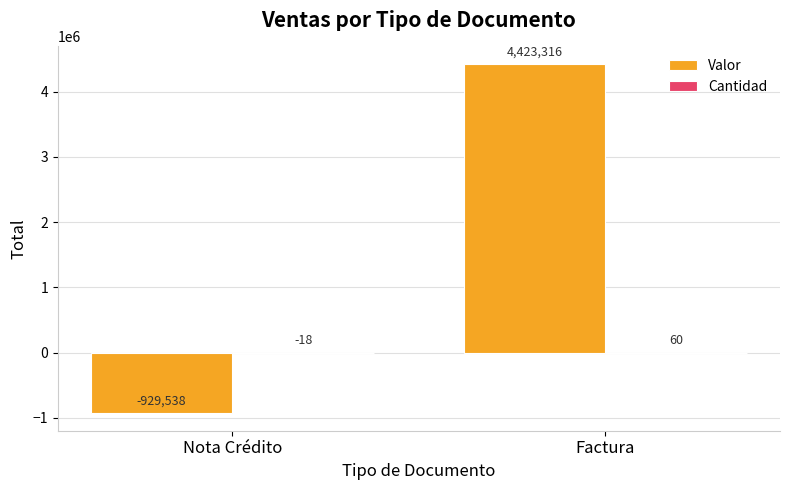

Which label corresponds to the largest value in the chart?

Factura